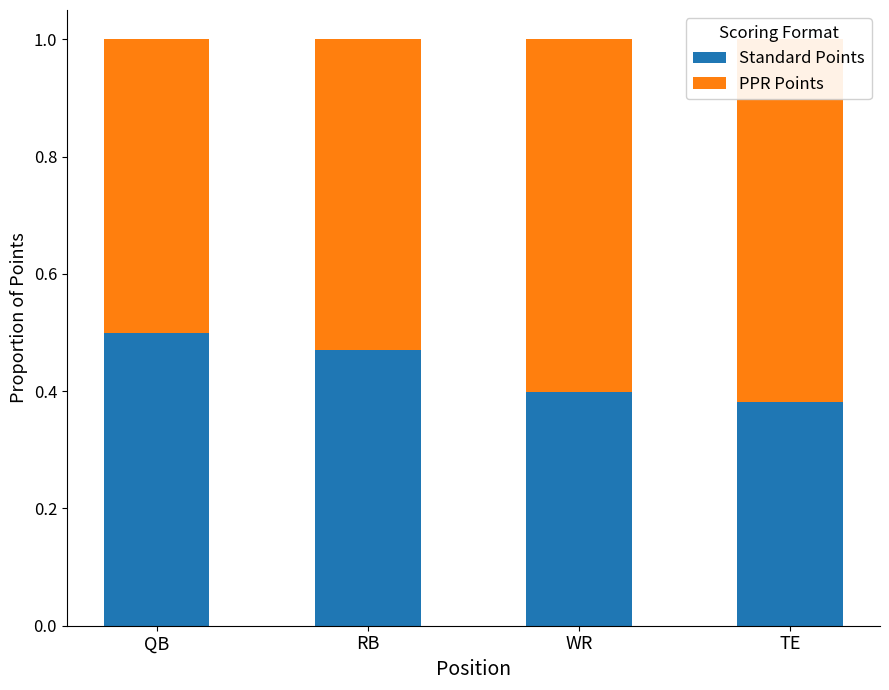

At how many categories does at least one series exceed 0?

4